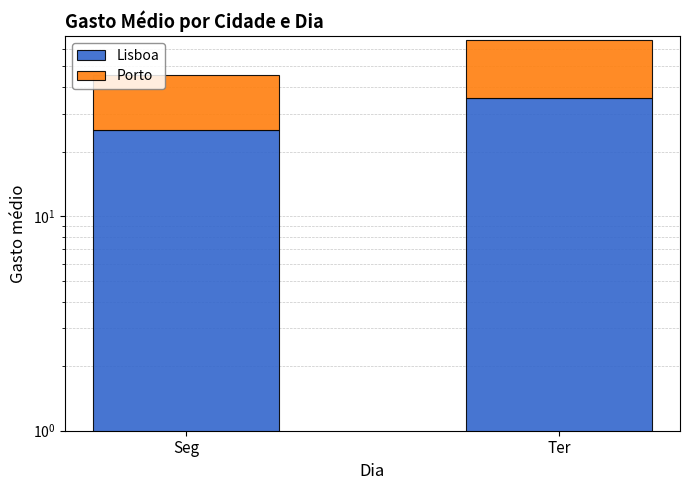

What is the label of the 1st bar from the left?

Seg